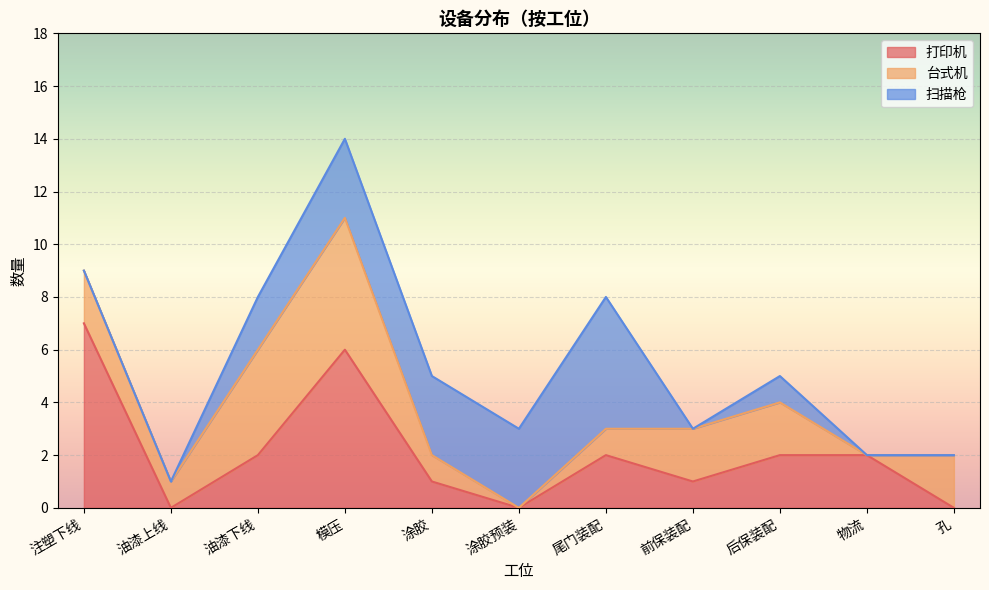

What value does the 打印机 series have at 注塑下线?

7